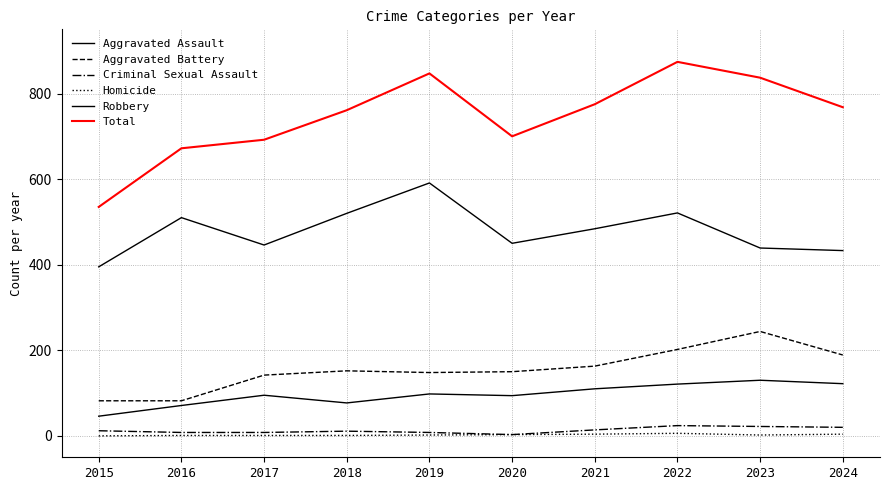

What is the value of the Criminal Sexual Assault point at the 10th from the left?

20